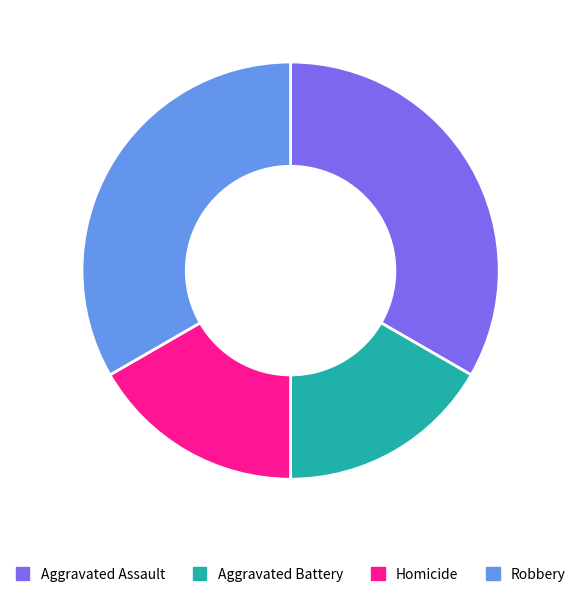

Does any single category account for the majority?

No